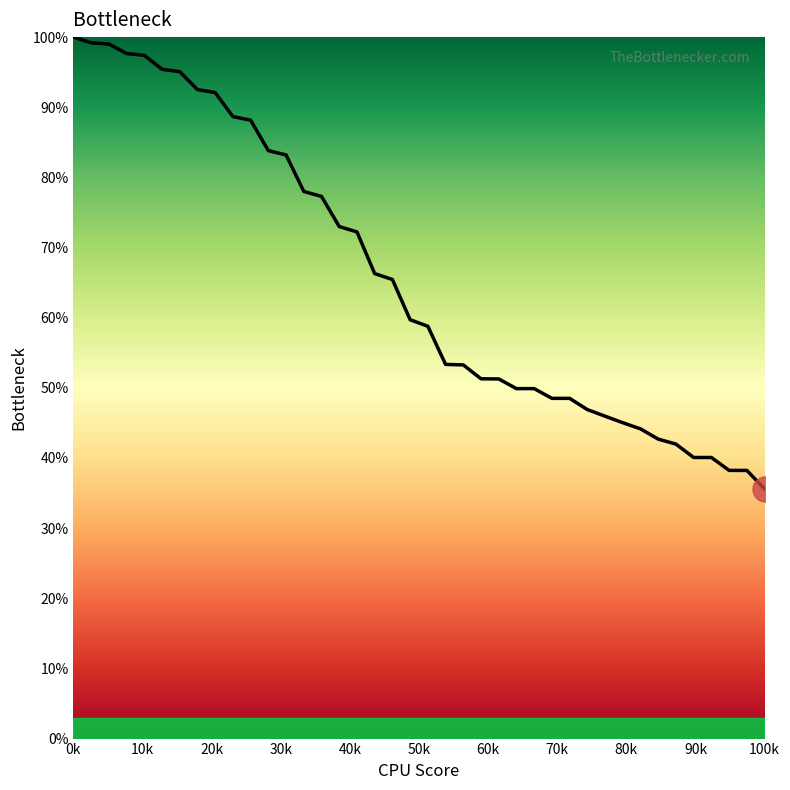

What is the difference between the maximum and minimum values?

64.4